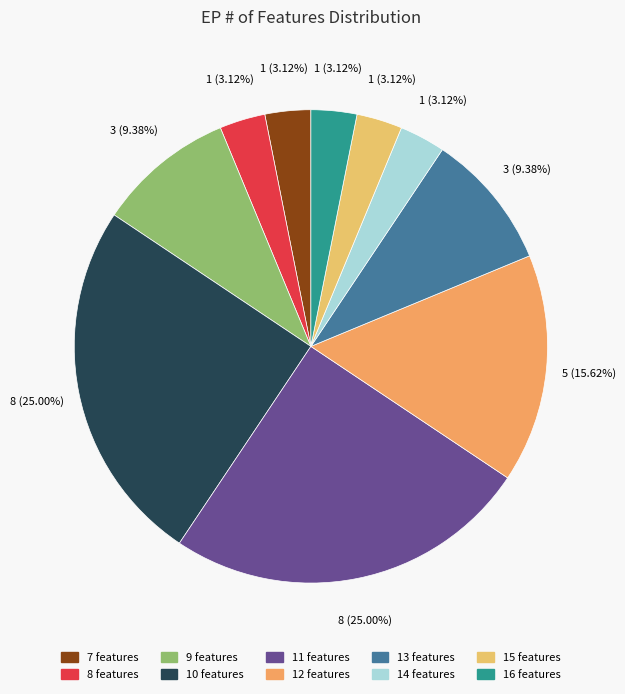

Count the number of slices in the pie.

10